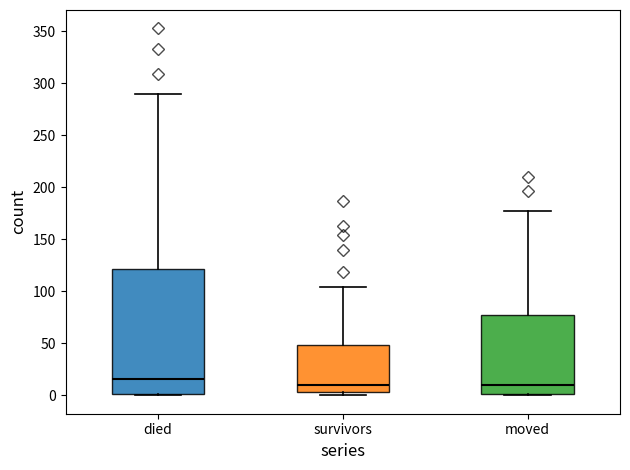

Reading left to right, transcribe this box plot: for each box, give where its median line is, the range the box spans, and where its two whiskers end, as read against the y-axis. The values are not printed on the chart, so give them approximately, as read against the axis.

died: median 15, box 0 to 120, whiskers 0 to 290
survivors: median 10, box 5 to 50, whiskers 0 to 105
moved: median 10, box 0 to 80, whiskers 0 to 175